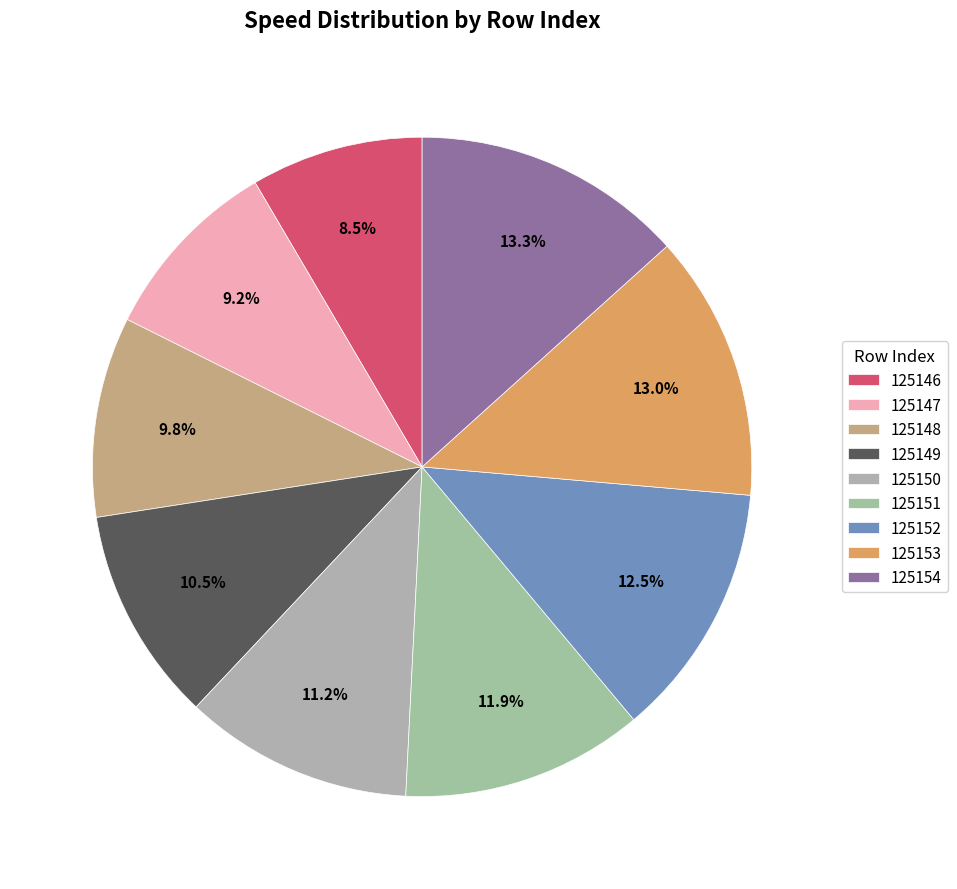

Is there any slice that represents more than half of the pie?

No